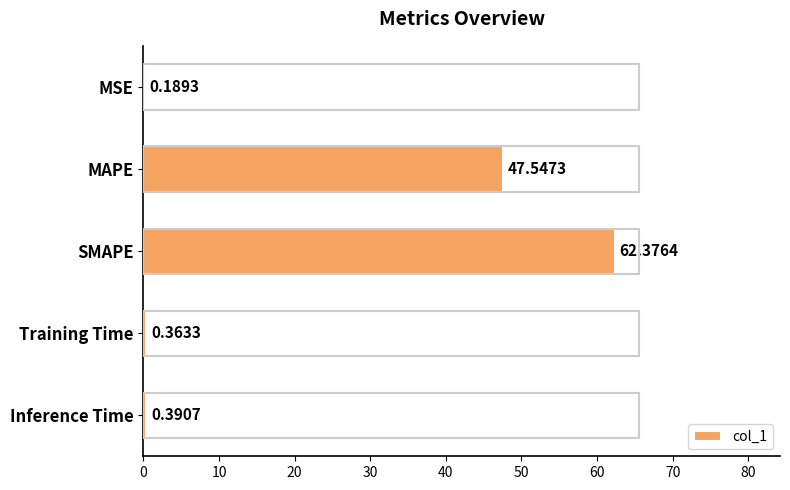

What is the sum of the values at Training Time and MAPE?

47.9